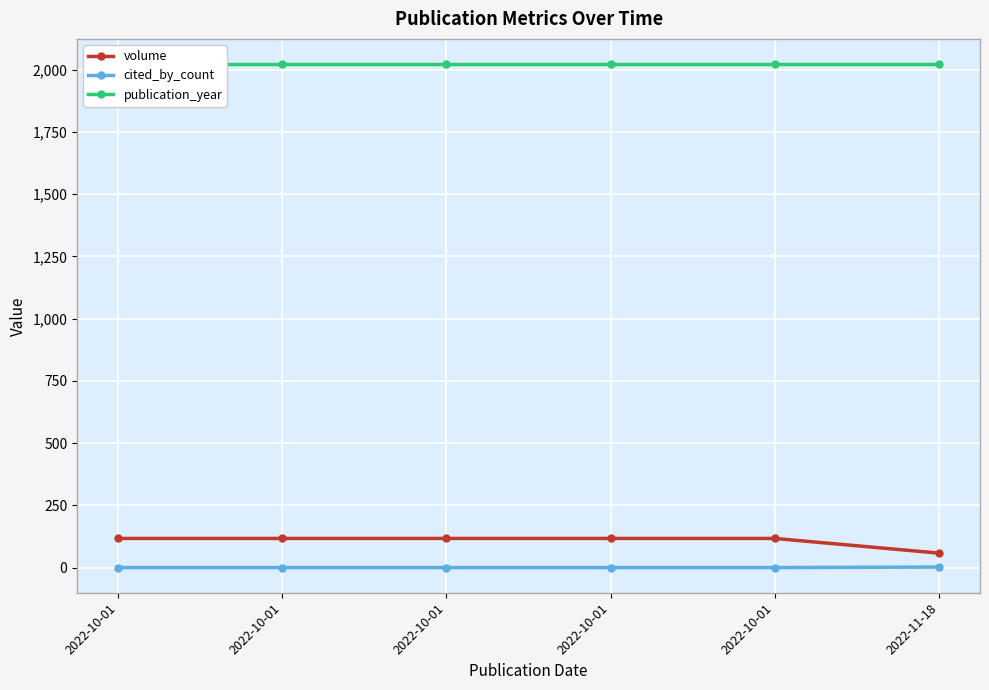

True or false: cited_by_count and publication_year cross at least once.

False